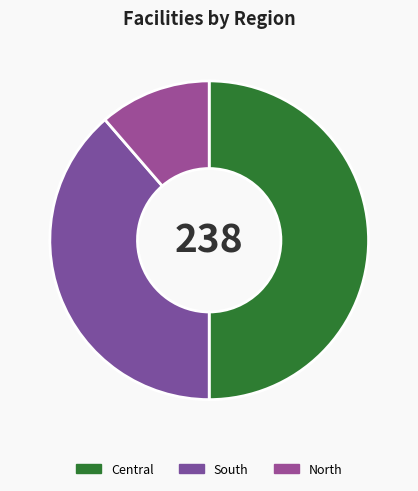

Count the number of slices in the pie.

3